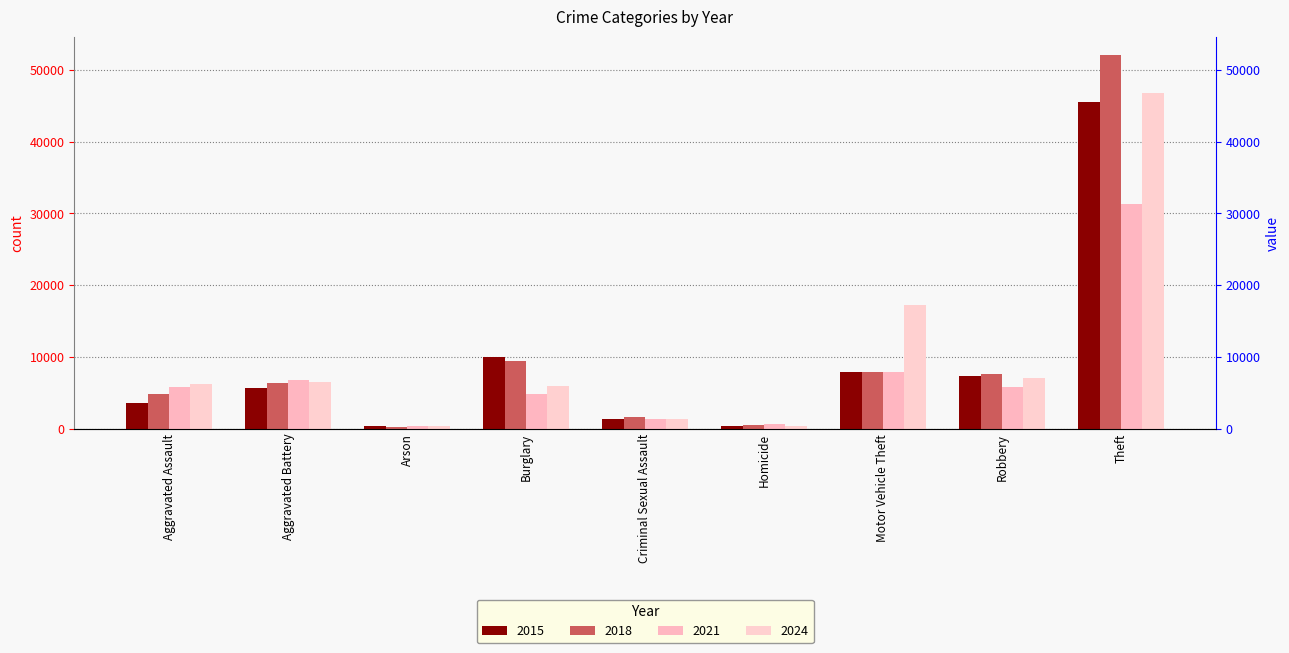

What position from the right is Theft?

1